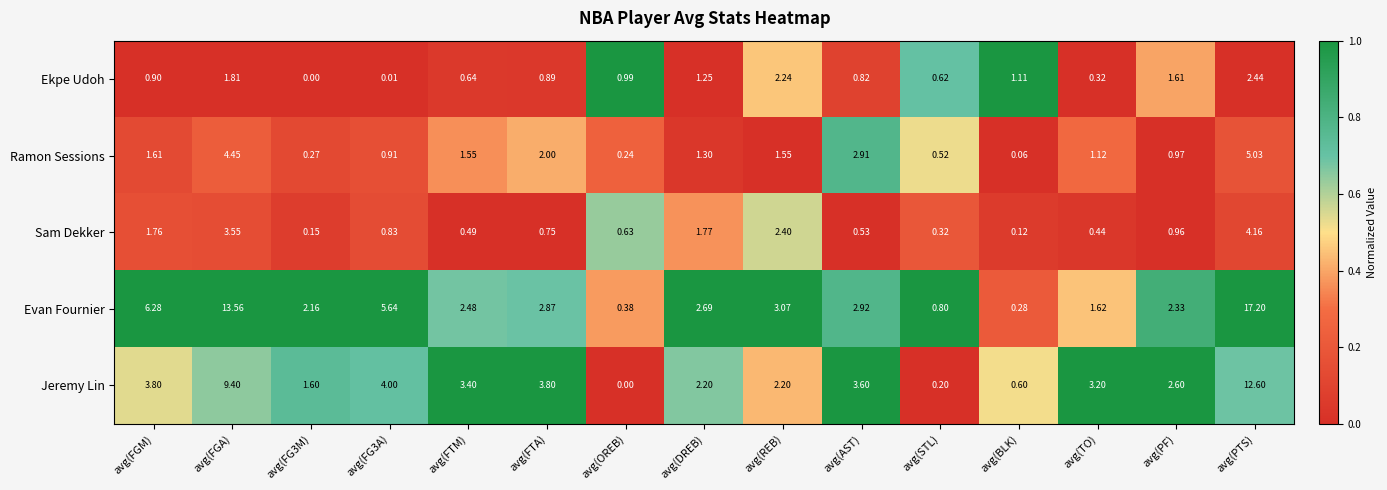

At how many categories does at least one series exceed 0?

15